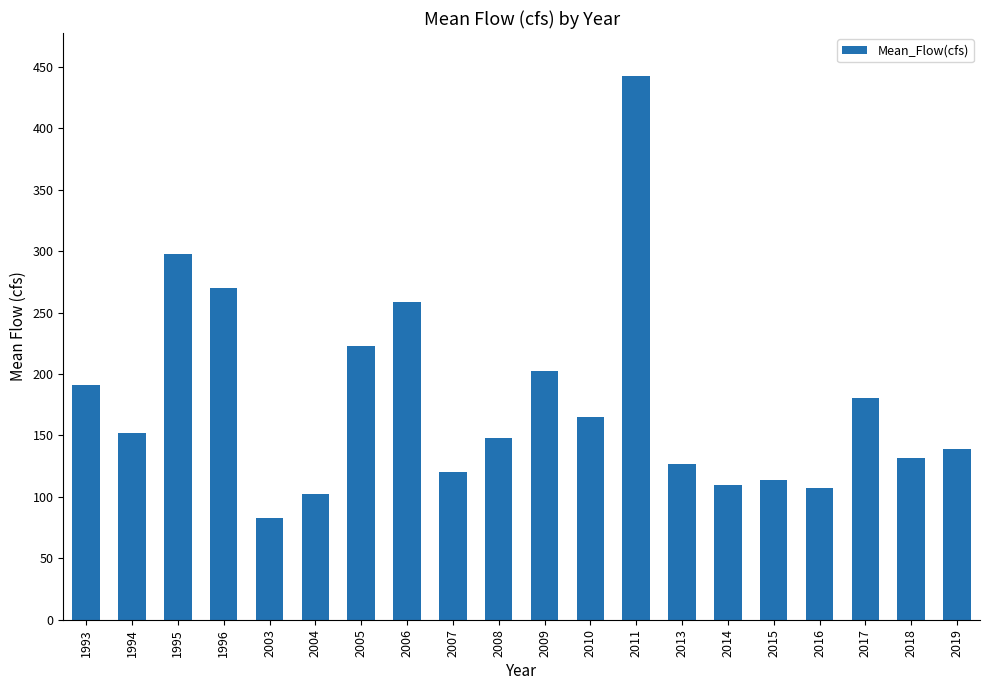

Reading right to left, list all the values displayed in this chart.

138.5	131.9	180.5	107.0	114.0	110.0	126.3	442.1	164.6	202.7	148.1	120.3	258.7	222.4	102.2	82.9	270.1	297.8	151.6	191.4